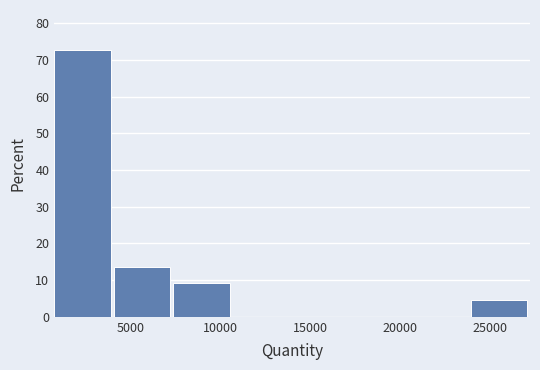

Reading left to right, list every bar in this chart as the range it spans on the x-axis followed by its height. Neither the bar edges nor the heights are printed on the chart, so give them approximately, as read against the axes.

1000 to 4000: 73
4000 to 7500: 14
7500 to 10500: 9
10500 to 14000: 0
14000 to 17500: 0
17500 to 20500: 0
20500 to 24000: 0
24000 to 27000: 5